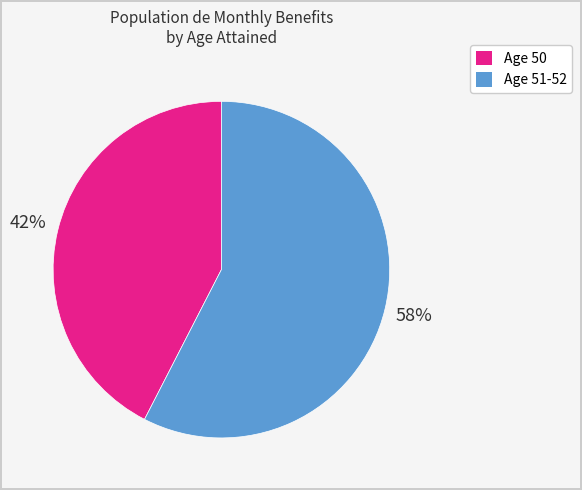

To the nearest percent, what is the average slice percentage?

50%